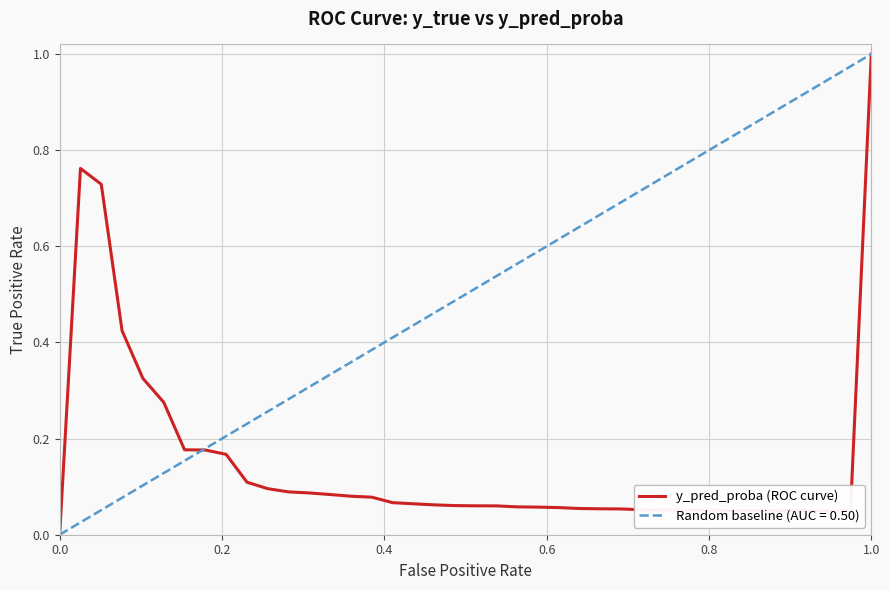

What is the difference between the second highest and minimum values?

0.8